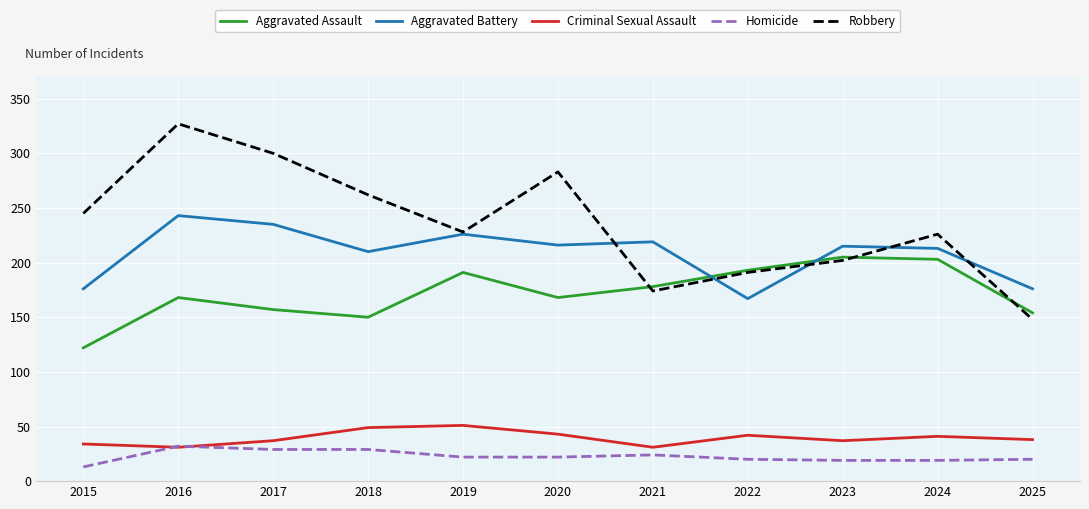

List the series in order of their peak value, lowest first.

Homicide, Criminal Sexual Assault, Aggravated Assault, Aggravated Battery, Robbery